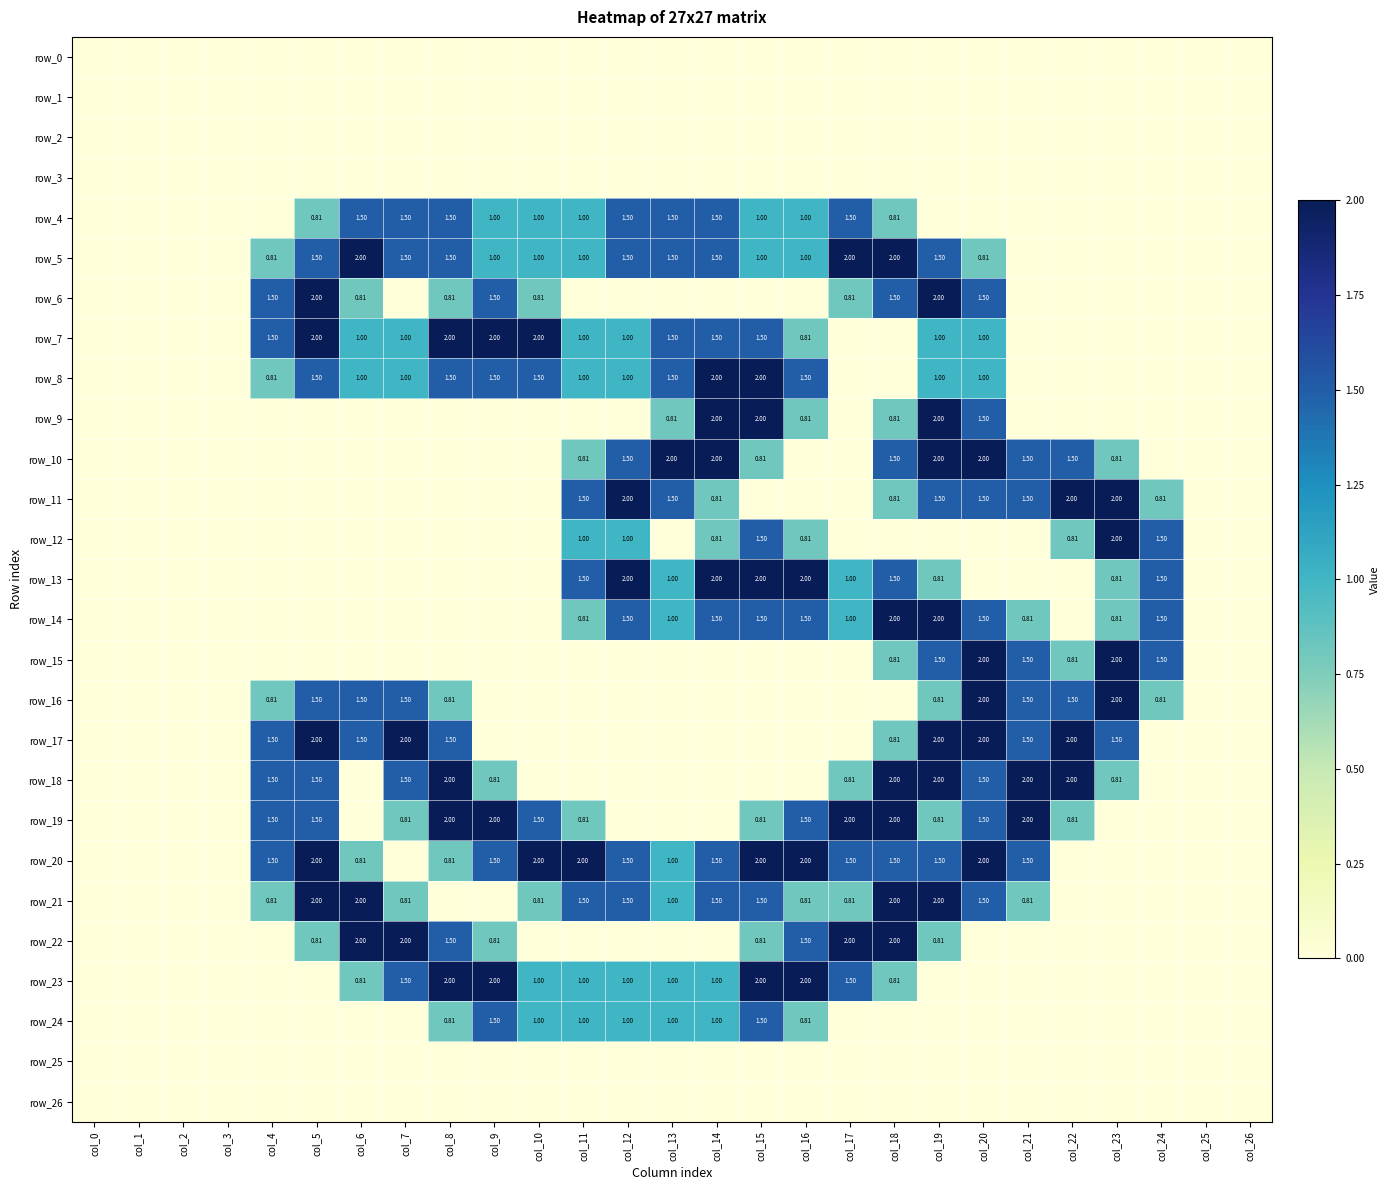

Reading right to left, what are all the values shown in this chart?

row_0: 0.0	0.0	0.0	0.0	0.0	0.0	0.0	0.0	0.0	0.0	0.0	0.0	0.0	0.0	0.0	0.0	0.0	0.0	0.0	0.0	0.0	0.0	0.0	0.0	0.0	0.0	0.0
row_1: 0.0	0.0	0.0	0.0	0.0	0.0	0.0	0.0	0.0	0.0	0.0	0.0	0.0	0.0	0.0	0.0	0.0	0.0	0.0	0.0	0.0	0.0	0.0	0.0	0.0	0.0	0.0
row_2: 0.0	0.0	0.0	0.0	0.0	0.0	0.0	0.0	0.0	0.0	0.0	0.0	0.0	0.0	0.0	0.0	0.0	0.0	0.0	0.0	0.0	0.0	0.0	0.0	0.0	0.0	0.0
row_3: 0.0	0.0	0.0	0.0	0.0	0.0	0.0	0.0	0.0	0.0	0.0	0.0	0.0	0.0	0.0	0.0	0.0	0.0	0.0	0.0	0.0	0.0	0.0	0.0	0.0	0.0	0.0
row_4: 0.0	0.0	0.0	0.0	0.0	0.0	0.0	0.0	0.8	1.5	1.0	1.0	1.5	1.5	1.5	1.0	1.0	1.0	1.5	1.5	1.5	0.8	0.0	0.0	0.0	0.0	0.0
row_5: 0.0	0.0	0.0	0.0	0.0	0.0	0.8	1.5	2.0	2.0	1.0	1.0	1.5	1.5	1.5	1.0	1.0	1.0	1.5	1.5	2.0	1.5	0.8	0.0	0.0	0.0	0.0
row_6: 0.0	0.0	0.0	0.0	0.0	0.0	1.5	2.0	1.5	0.8	0.0	0.0	0.0	0.0	0.0	0.0	0.8	1.5	0.8	0.0	0.8	2.0	1.5	0.0	0.0	0.0	0.0
row_7: 0.0	0.0	0.0	0.0	0.0	0.0	1.0	1.0	0.0	0.0	0.8	1.5	1.5	1.5	1.0	1.0	2.0	2.0	2.0	1.0	1.0	2.0	1.5	0.0	0.0	0.0	0.0
row_8: 0.0	0.0	0.0	0.0	0.0	0.0	1.0	1.0	0.0	0.0	1.5	2.0	2.0	1.5	1.0	1.0	1.5	1.5	1.5	1.0	1.0	1.5	0.8	0.0	0.0	0.0	0.0
row_9: 0.0	0.0	0.0	0.0	0.0	0.0	1.5	2.0	0.8	0.0	0.8	2.0	2.0	0.8	0.0	0.0	0.0	0.0	0.0	0.0	0.0	0.0	0.0	0.0	0.0	0.0	0.0
row_10: 0.0	0.0	0.0	0.8	1.5	1.5	2.0	2.0	1.5	0.0	0.0	0.8	2.0	2.0	1.5	0.8	0.0	0.0	0.0	0.0	0.0	0.0	0.0	0.0	0.0	0.0	0.0
row_11: 0.0	0.0	0.8	2.0	2.0	1.5	1.5	1.5	0.8	0.0	0.0	0.0	0.8	1.5	2.0	1.5	0.0	0.0	0.0	0.0	0.0	0.0	0.0	0.0	0.0	0.0	0.0
row_12: 0.0	0.0	1.5	2.0	0.8	0.0	0.0	0.0	0.0	0.0	0.8	1.5	0.8	0.0	1.0	1.0	0.0	0.0	0.0	0.0	0.0	0.0	0.0	0.0	0.0	0.0	0.0
row_13: 0.0	0.0	1.5	0.8	0.0	0.0	0.0	0.8	1.5	1.0	2.0	2.0	2.0	1.0	2.0	1.5	0.0	0.0	0.0	0.0	0.0	0.0	0.0	0.0	0.0	0.0	0.0
row_14: 0.0	0.0	1.5	0.8	0.0	0.8	1.5	2.0	2.0	1.0	1.5	1.5	1.5	1.0	1.5	0.8	0.0	0.0	0.0	0.0	0.0	0.0	0.0	0.0	0.0	0.0	0.0
row_15: 0.0	0.0	1.5	2.0	0.8	1.5	2.0	1.5	0.8	0.0	0.0	0.0	0.0	0.0	0.0	0.0	0.0	0.0	0.0	0.0	0.0	0.0	0.0	0.0	0.0	0.0	0.0
row_16: 0.0	0.0	0.8	2.0	1.5	1.5	2.0	0.8	0.0	0.0	0.0	0.0	0.0	0.0	0.0	0.0	0.0	0.0	0.8	1.5	1.5	1.5	0.8	0.0	0.0	0.0	0.0
row_17: 0.0	0.0	0.0	1.5	2.0	1.5	2.0	2.0	0.8	0.0	0.0	0.0	0.0	0.0	0.0	0.0	0.0	0.0	1.5	2.0	1.5	2.0	1.5	0.0	0.0	0.0	0.0
row_18: 0.0	0.0	0.0	0.8	2.0	2.0	1.5	2.0	2.0	0.8	0.0	0.0	0.0	0.0	0.0	0.0	0.0	0.8	2.0	1.5	0.0	1.5	1.5	0.0	0.0	0.0	0.0
row_19: 0.0	0.0	0.0	0.0	0.8	2.0	1.5	0.8	2.0	2.0	1.5	0.8	0.0	0.0	0.0	0.8	1.5	2.0	2.0	0.8	0.0	1.5	1.5	0.0	0.0	0.0	0.0
row_20: 0.0	0.0	0.0	0.0	0.0	1.5	2.0	1.5	1.5	1.5	2.0	2.0	1.5	1.0	1.5	2.0	2.0	1.5	0.8	0.0	0.8	2.0	1.5	0.0	0.0	0.0	0.0
row_21: 0.0	0.0	0.0	0.0	0.0	0.8	1.5	2.0	2.0	0.8	0.8	1.5	1.5	1.0	1.5	1.5	0.8	0.0	0.0	0.8	2.0	2.0	0.8	0.0	0.0	0.0	0.0
row_22: 0.0	0.0	0.0	0.0	0.0	0.0	0.0	0.8	2.0	2.0	1.5	0.8	0.0	0.0	0.0	0.0	0.0	0.8	1.5	2.0	2.0	0.8	0.0	0.0	0.0	0.0	0.0
row_23: 0.0	0.0	0.0	0.0	0.0	0.0	0.0	0.0	0.8	1.5	2.0	2.0	1.0	1.0	1.0	1.0	1.0	2.0	2.0	1.5	0.8	0.0	0.0	0.0	0.0	0.0	0.0
row_24: 0.0	0.0	0.0	0.0	0.0	0.0	0.0	0.0	0.0	0.0	0.8	1.5	1.0	1.0	1.0	1.0	1.0	1.5	0.8	0.0	0.0	0.0	0.0	0.0	0.0	0.0	0.0
row_25: 0.0	0.0	0.0	0.0	0.0	0.0	0.0	0.0	0.0	0.0	0.0	0.0	0.0	0.0	0.0	0.0	0.0	0.0	0.0	0.0	0.0	0.0	0.0	0.0	0.0	0.0	0.0
row_26: 0.0	0.0	0.0	0.0	0.0	0.0	0.0	0.0	0.0	0.0	0.0	0.0	0.0	0.0	0.0	0.0	0.0	0.0	0.0	0.0	0.0	0.0	0.0	0.0	0.0	0.0	0.0